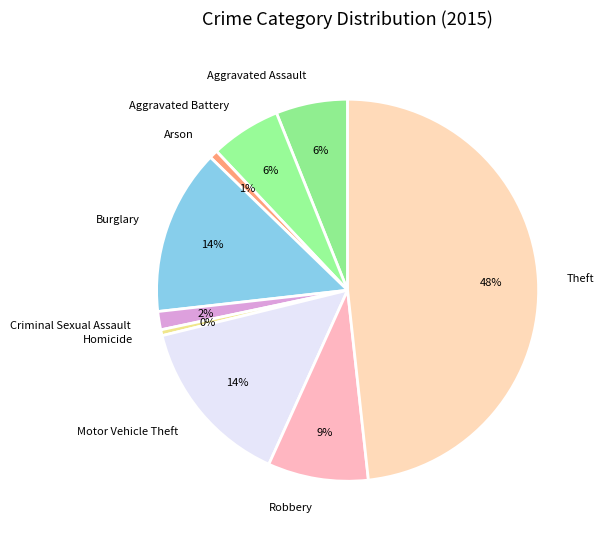

Which has a higher value, Aggravated Assault or Criminal Sexual Assault?

Aggravated Assault